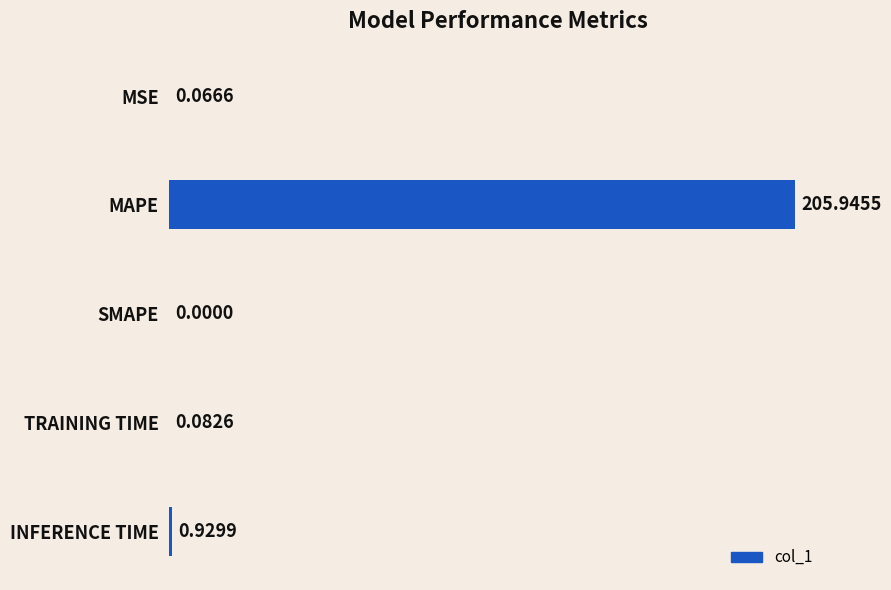

Which label corresponds to the largest value in the chart?

MAPE